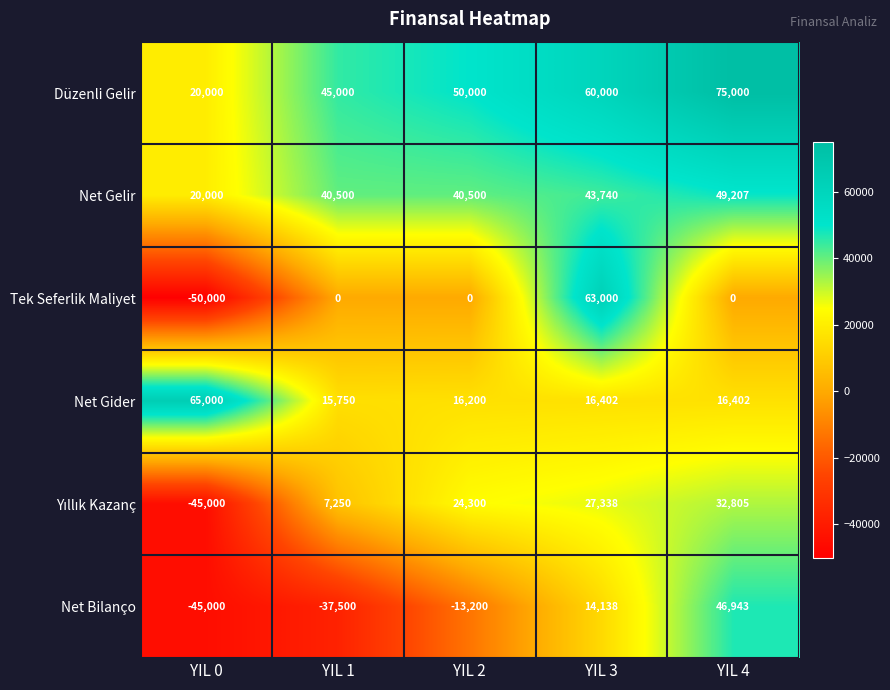

What is the spread (max minus min) of values at YIL 2?

63200